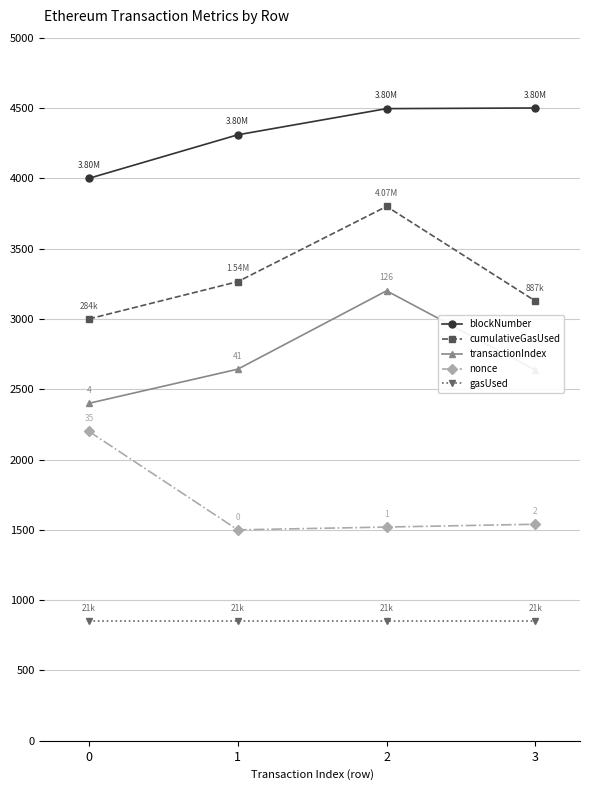

How many lines are shown in the chart?

5